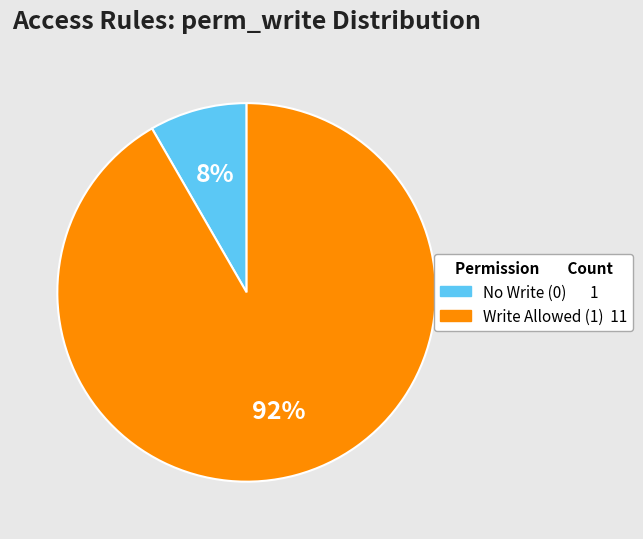

Is there any slice that represents more than half of the pie?

Yes